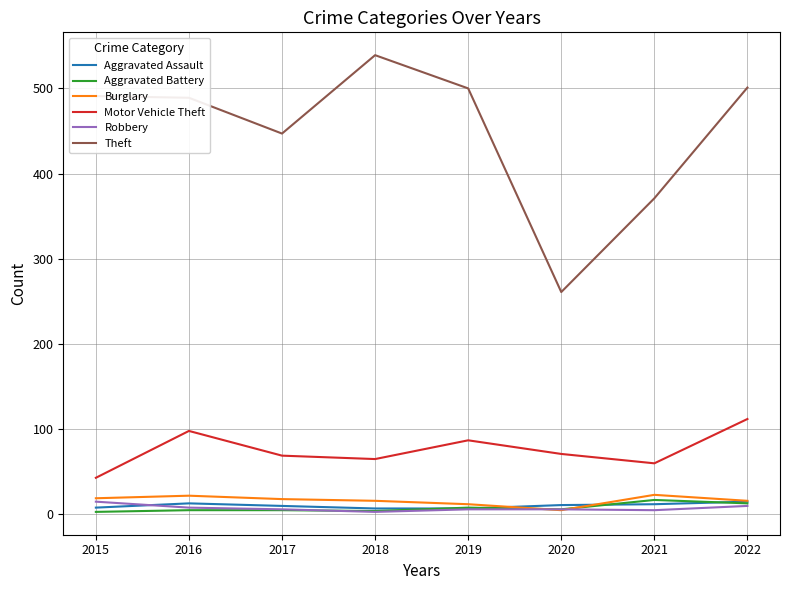

Which series has the largest total across all categories?

Theft